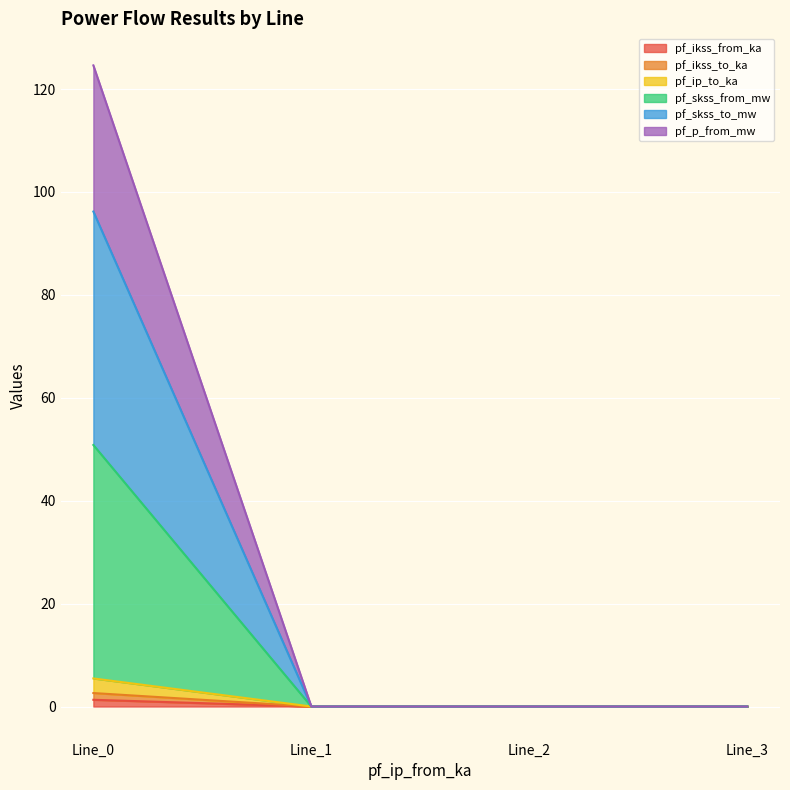

True or false: pf_skss_from_mw and pf_skss_to_mw intersect in this chart.

False